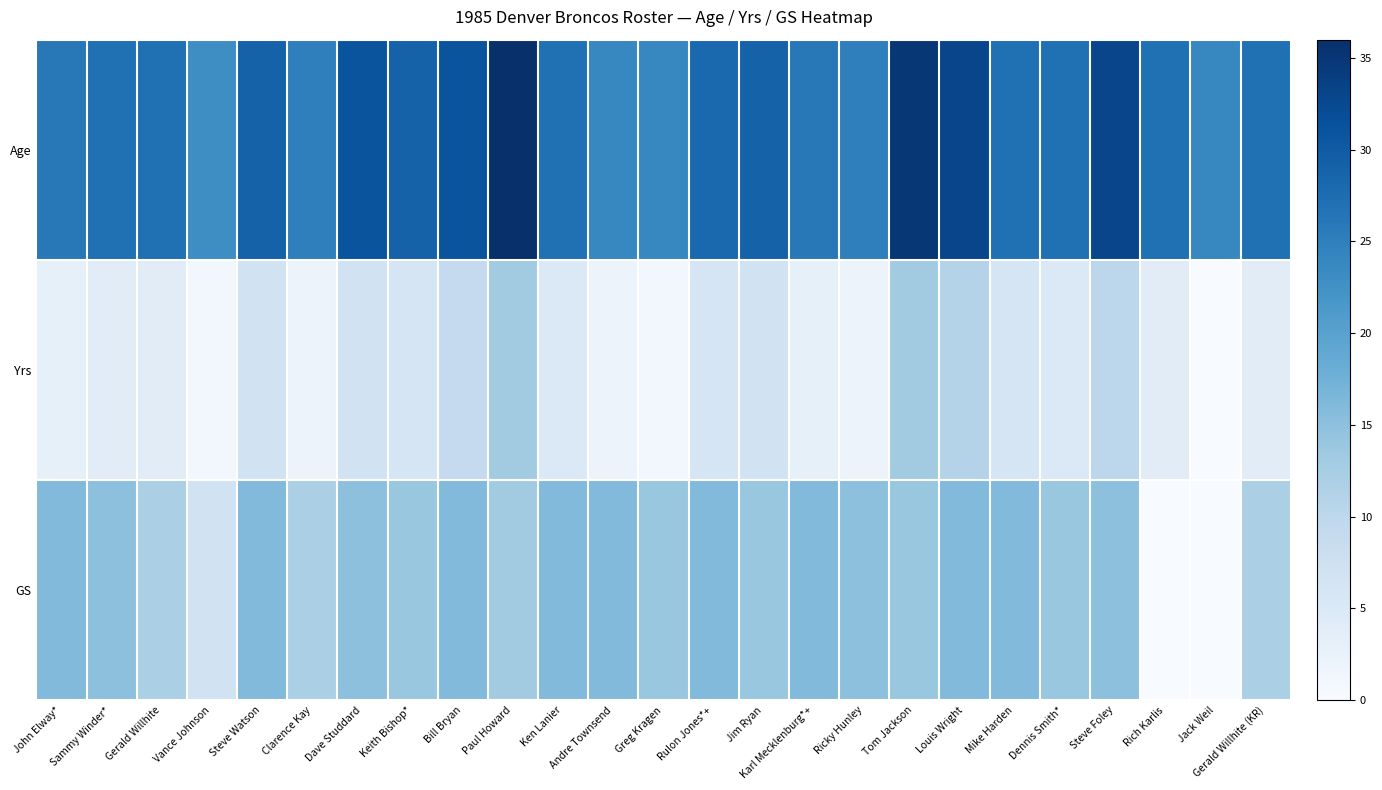

Which series has the largest total across all categories?

Age